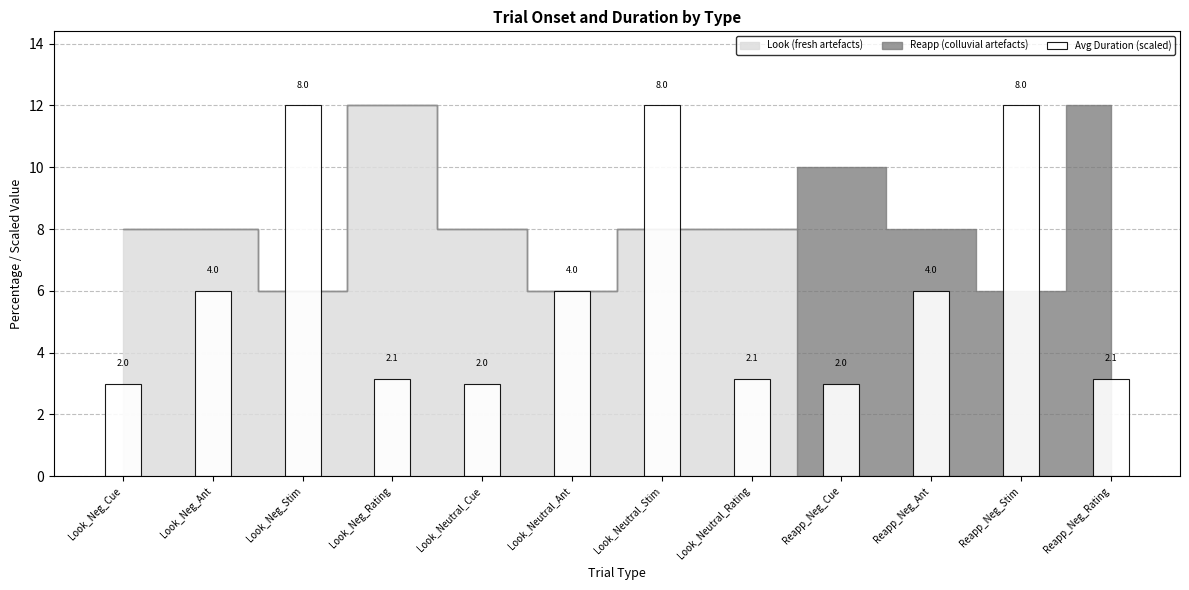

Which category has the highest value across all series?

Look_Neg_Stim